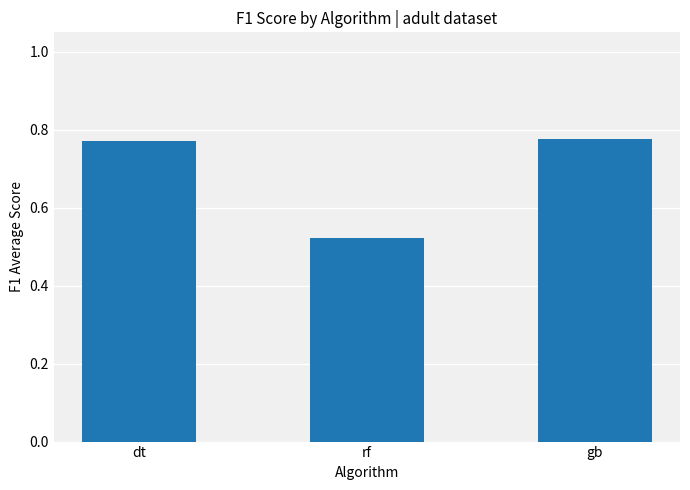

The value at rf is 0.2. True or false?

False